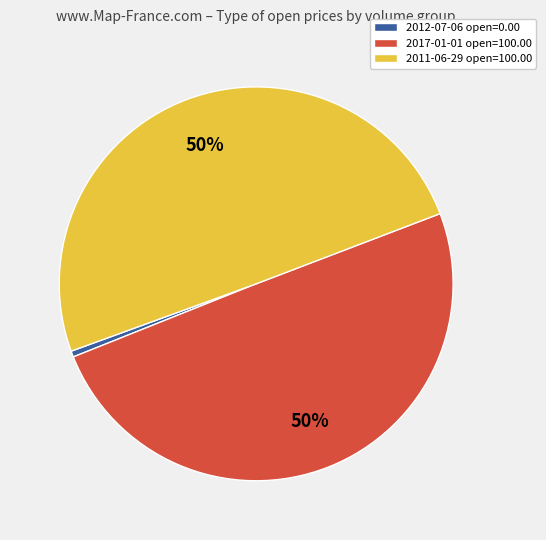

To the nearest percent, what percentage of the pie is 2011-06-29 open=100.00?

50%